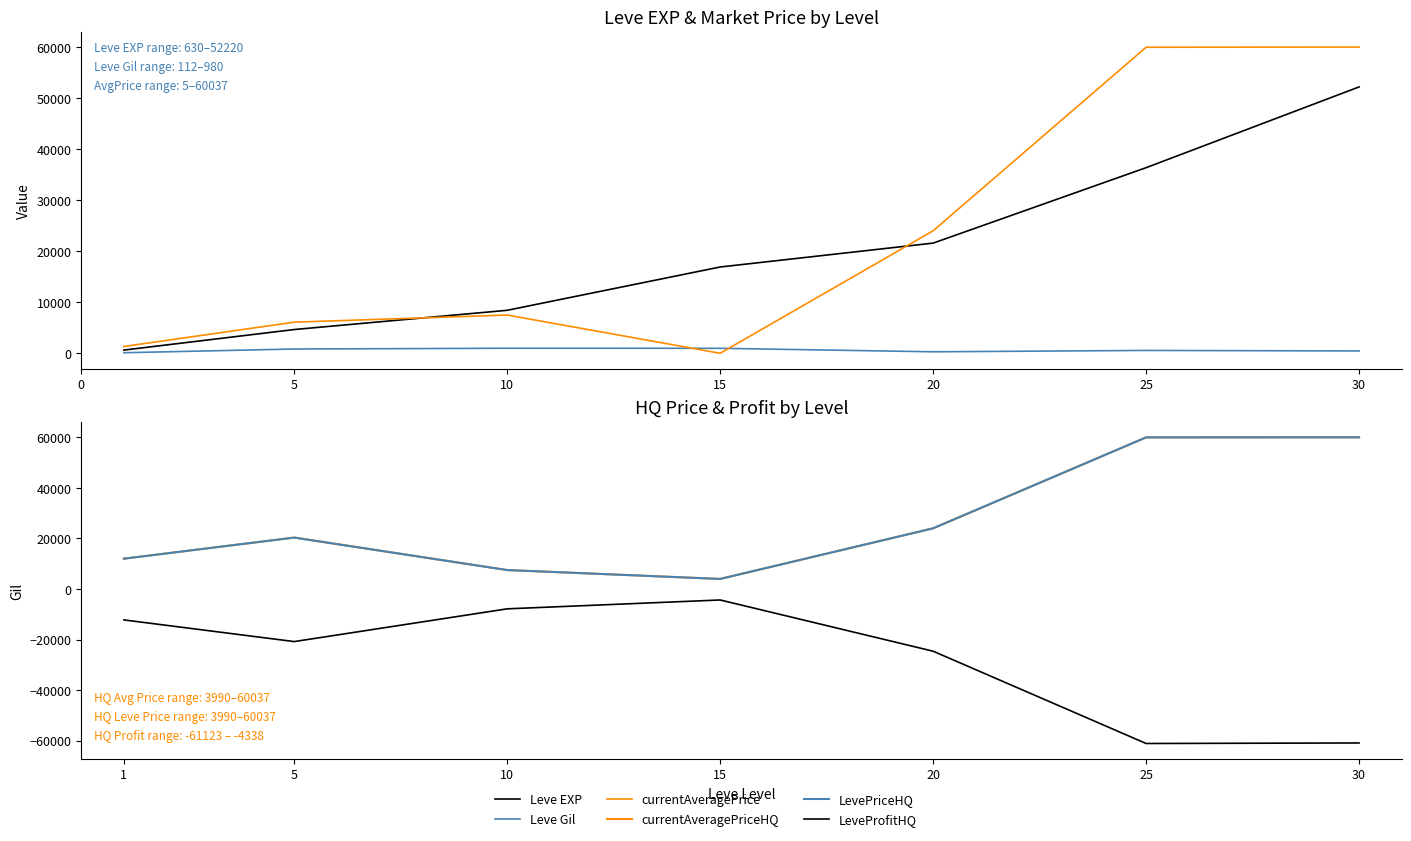

What are all the series names shown in the legend?

Leve EXP, Leve Gil, currentAveragePrice, currentAveragePriceHQ, LevePriceHQ, LeveProfitHQ